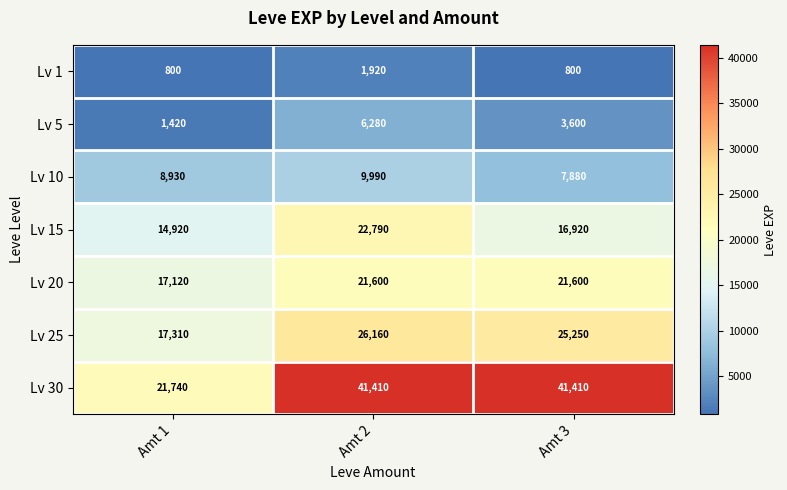

Which series has the largest total across all categories?

Lv 30